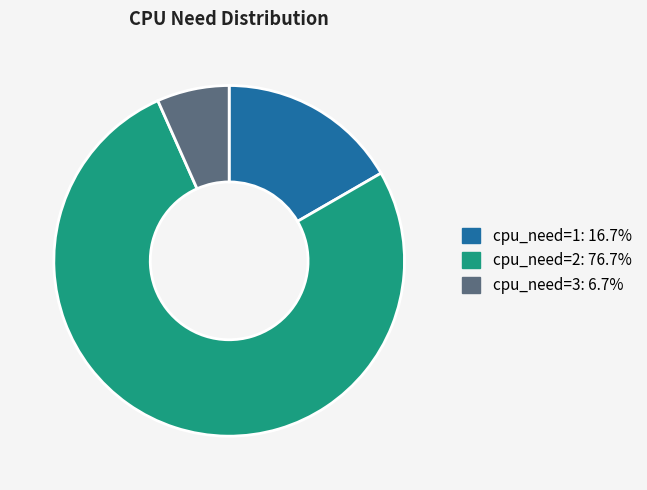

Which category has the smallest portion of the pie?

cpu_need=3